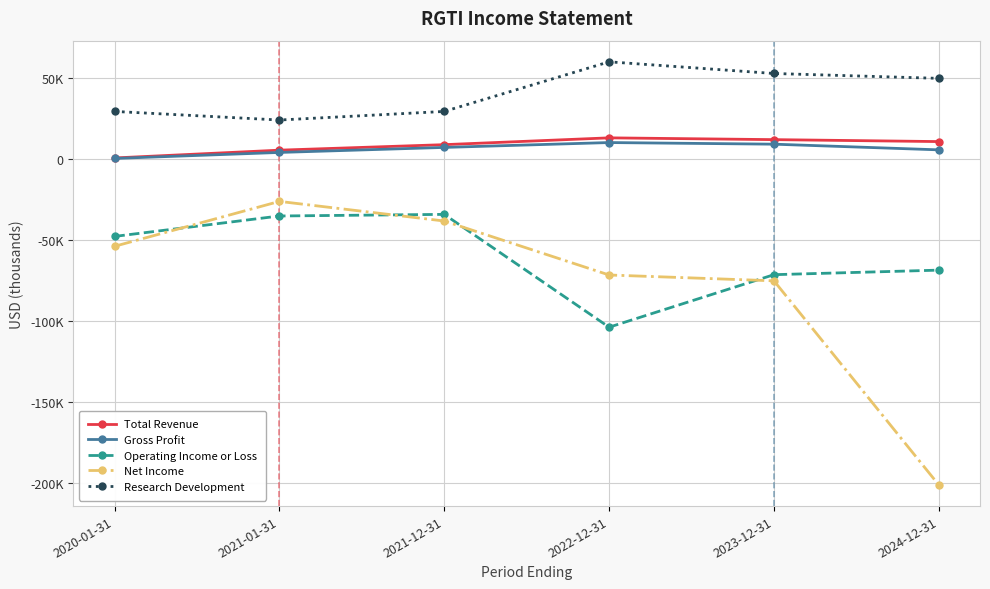

Which category has the lowest value in the Total Revenue series?

2020-01-31